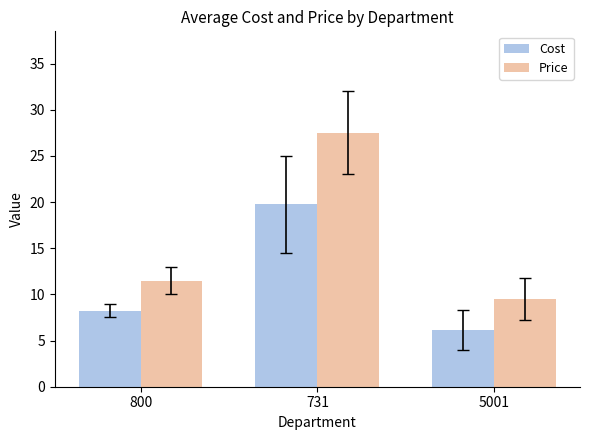

At 731, list the series in order from largest to smallest.

Price, Cost